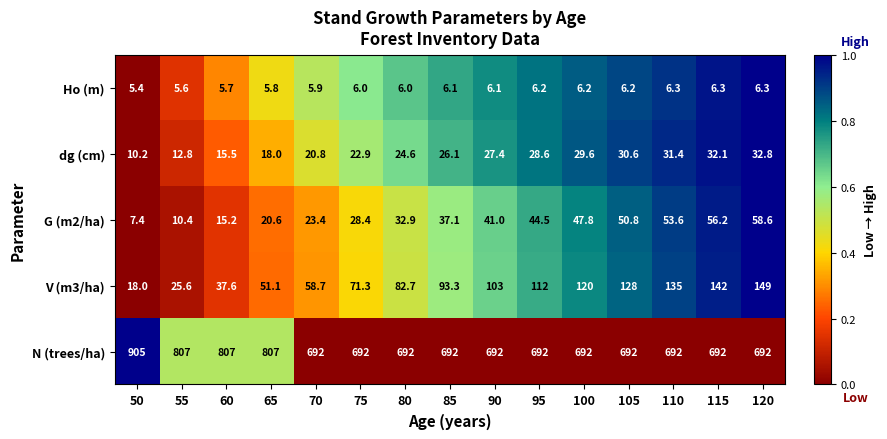

Which series has the widest spread of values?

N (trees/ha)